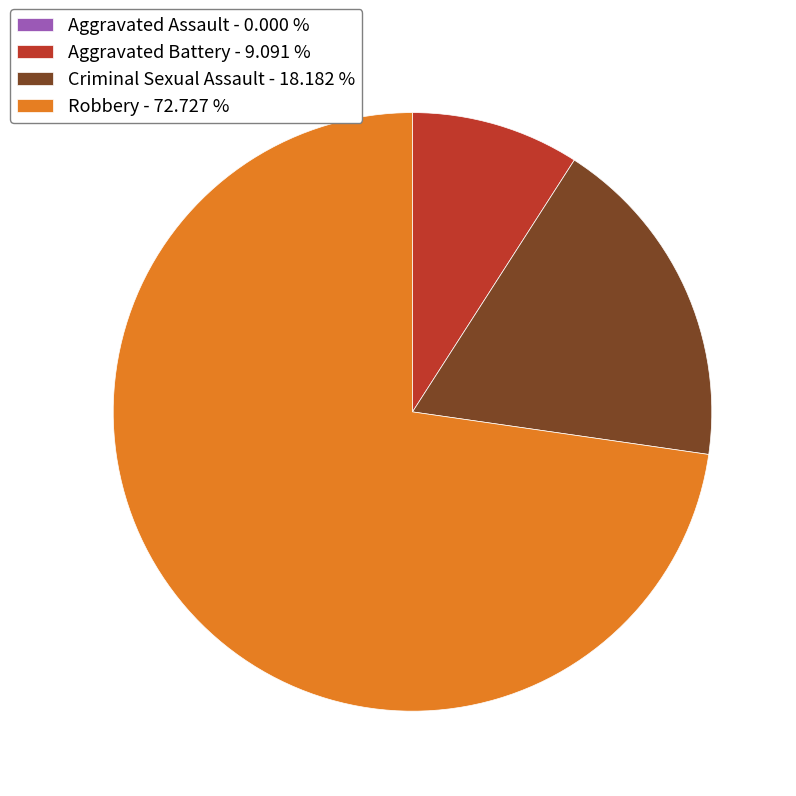

Combined, do Aggravated Battery - 9.091 % and Robbery - 72.727 % account for over 50%?

Yes